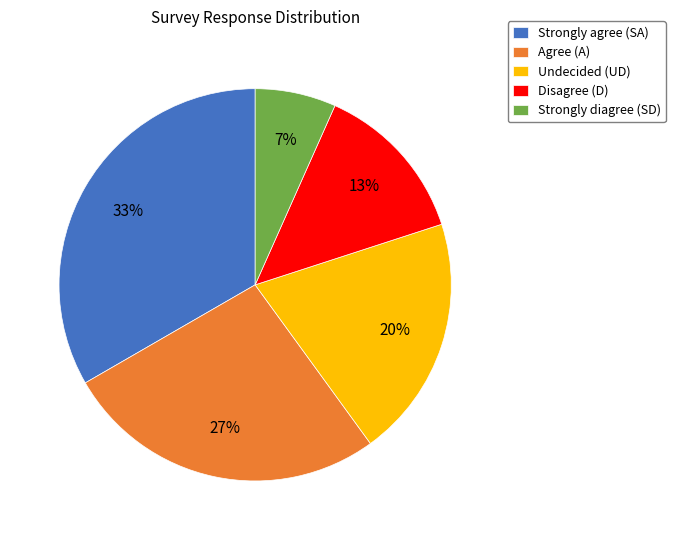

How many segments does this pie chart have?

5